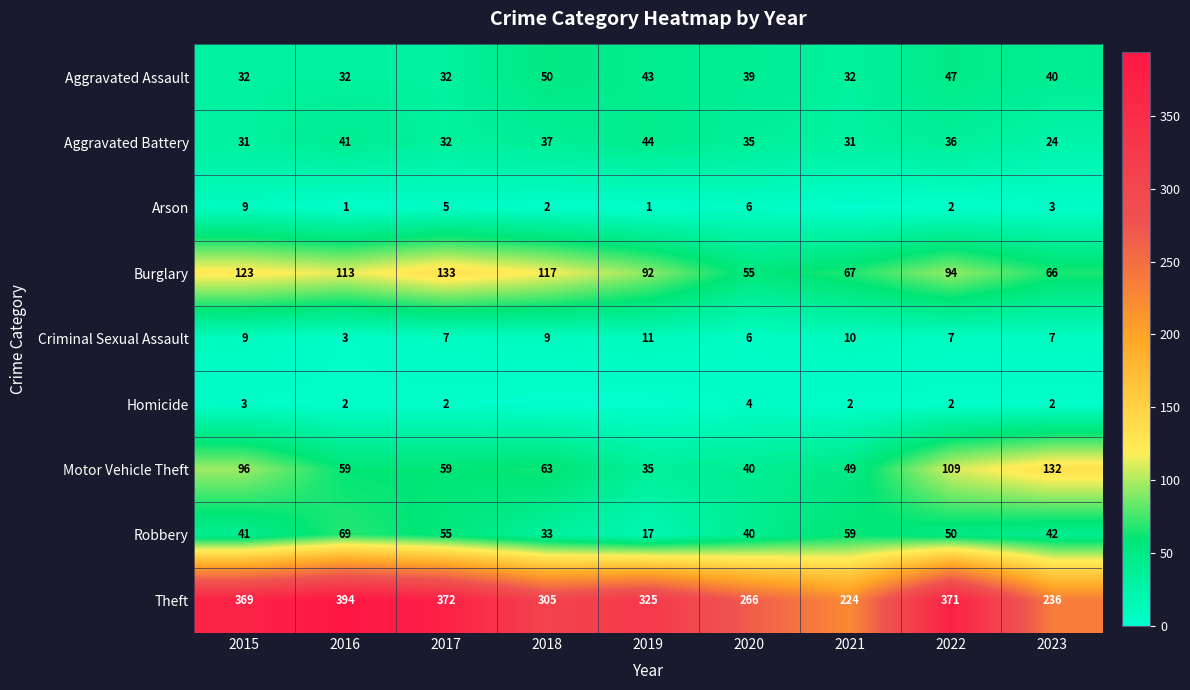

Is the value of Theft at 2023 greater than the value of Homicide at 2016?

Yes